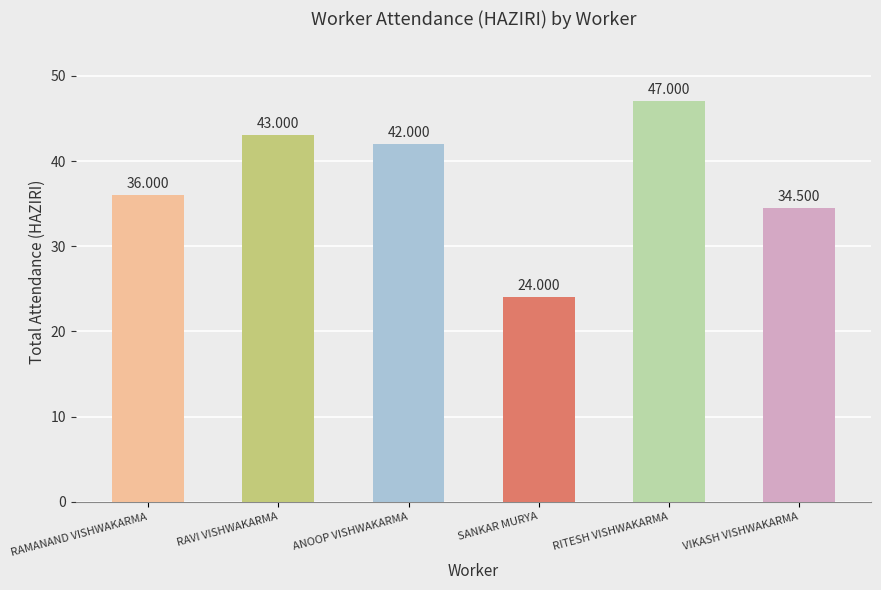

What is the difference between the maximum and minimum values?

23.0